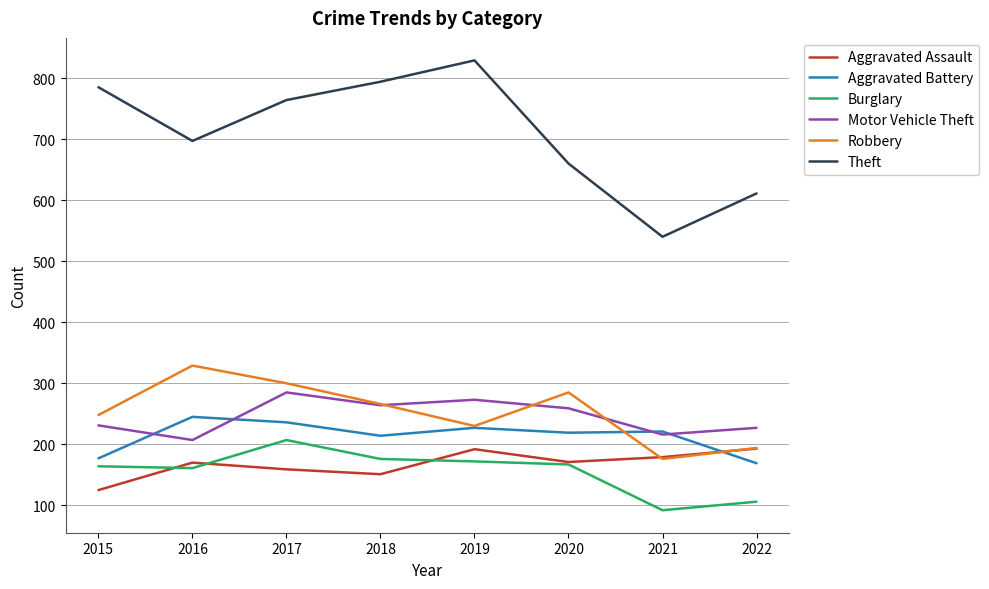

Which series has the widest spread of values?

Theft